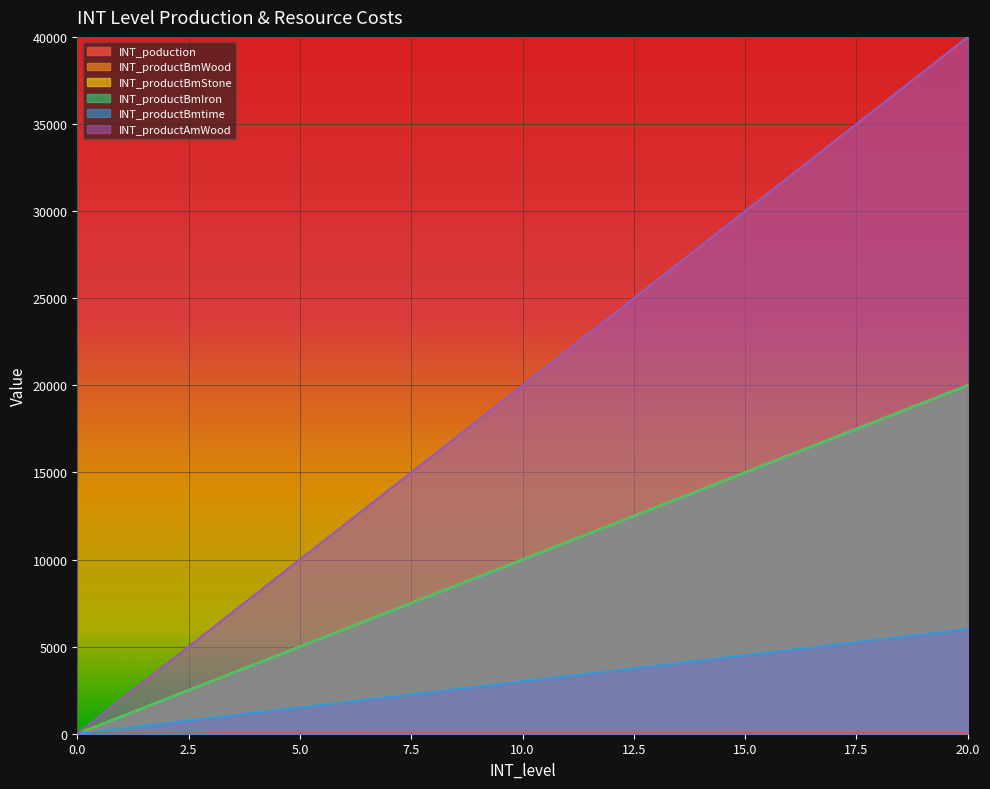

What is the greatest value displayed?

40000